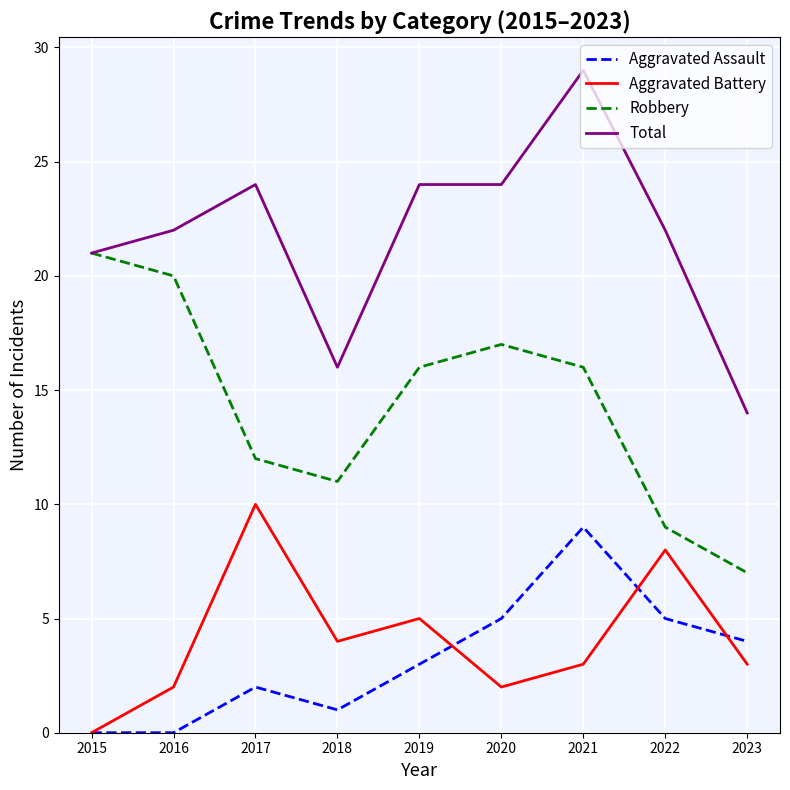

At 2018, list the series in order from largest to smallest.

Total, Robbery, Aggravated Battery, Aggravated Assault